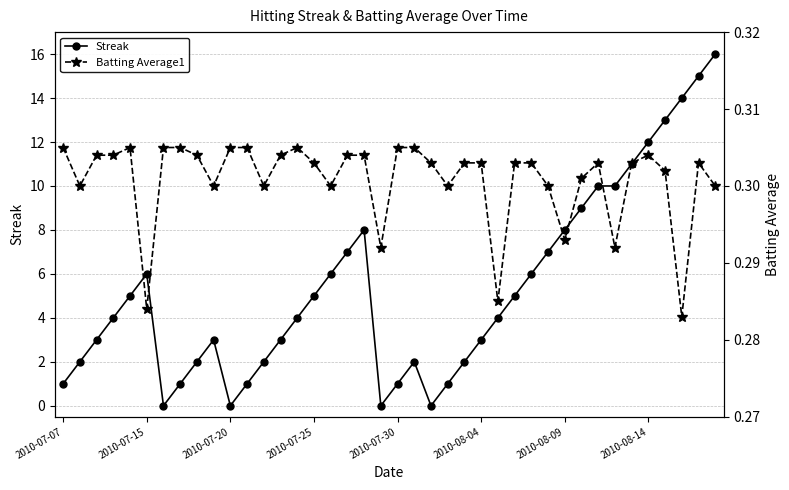

True or false: Batting Average1 and Streak cross at least once.

True